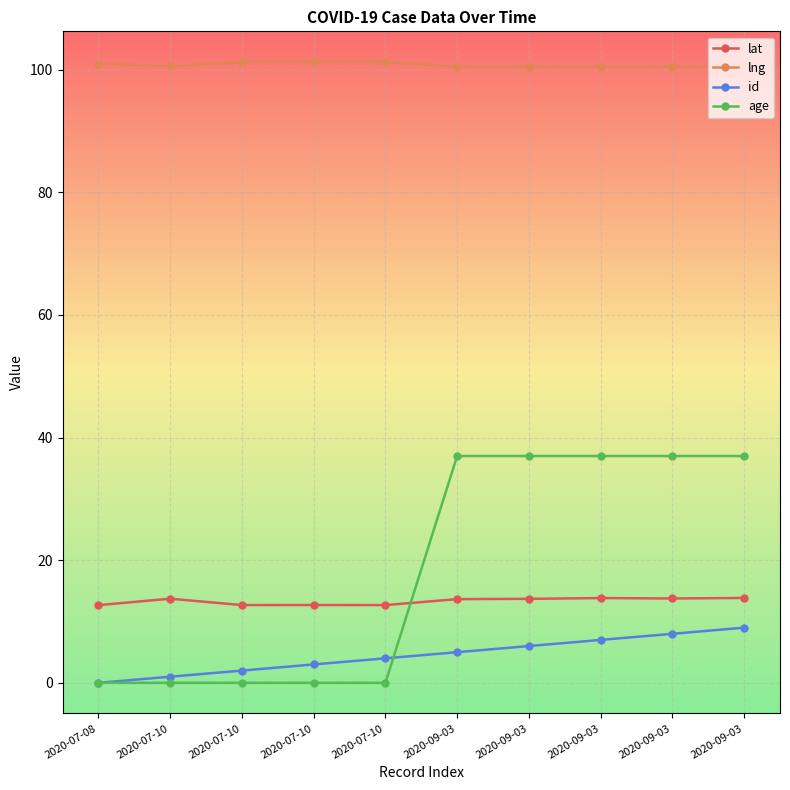

What are all the series names shown in the legend?

lat, lng, id, age